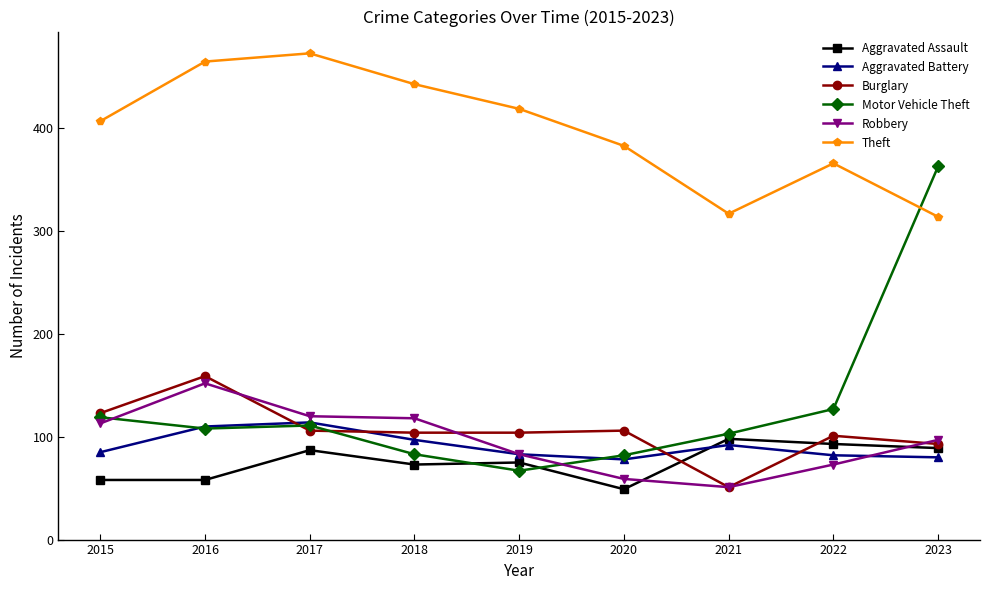

At how many categories does at least one series exceed 296?

9